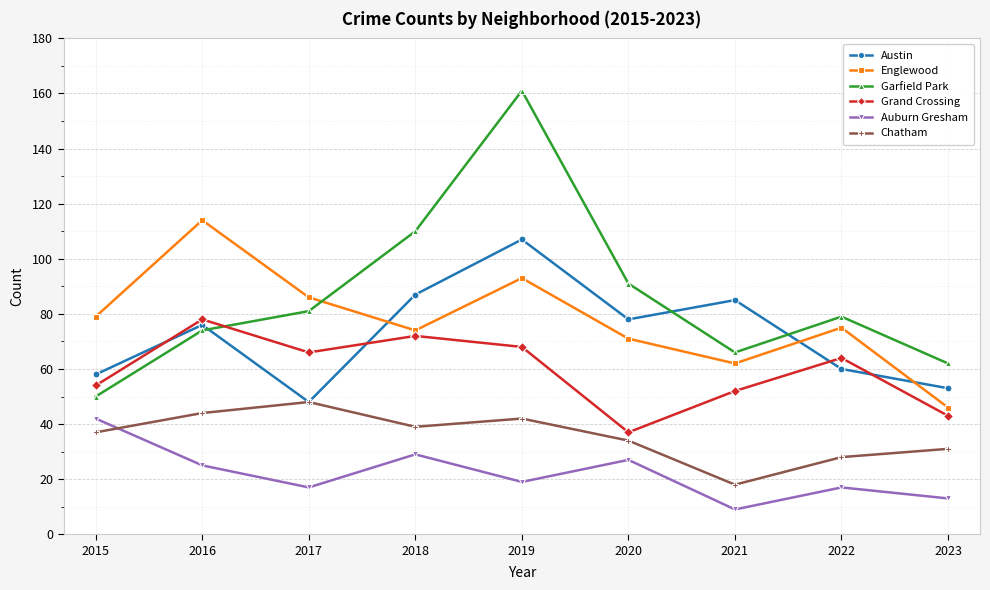

Rank the series by their maximum value, from highest to lowest.

Garfield Park, Englewood, Austin, Grand Crossing, Chatham, Auburn Gresham